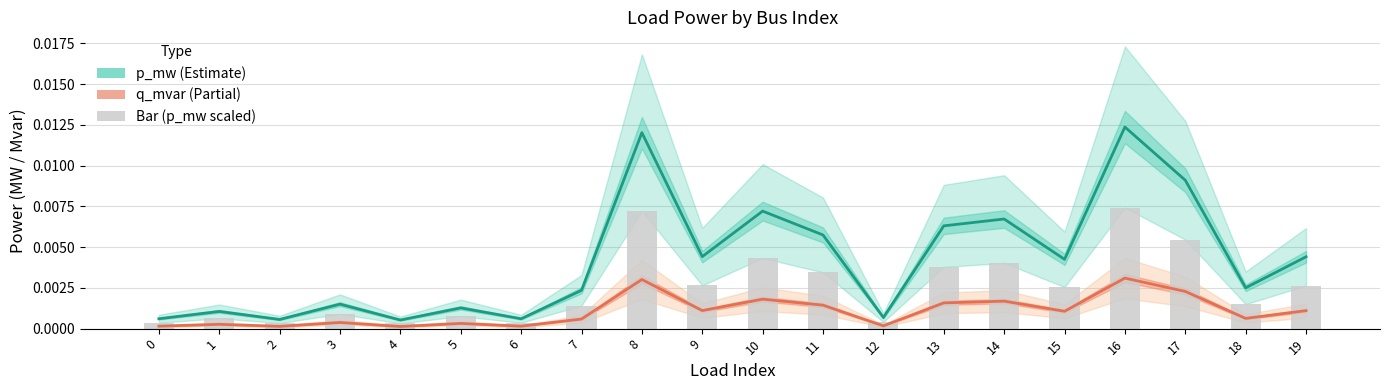

At which category does the chart reach its peak across all series?

16